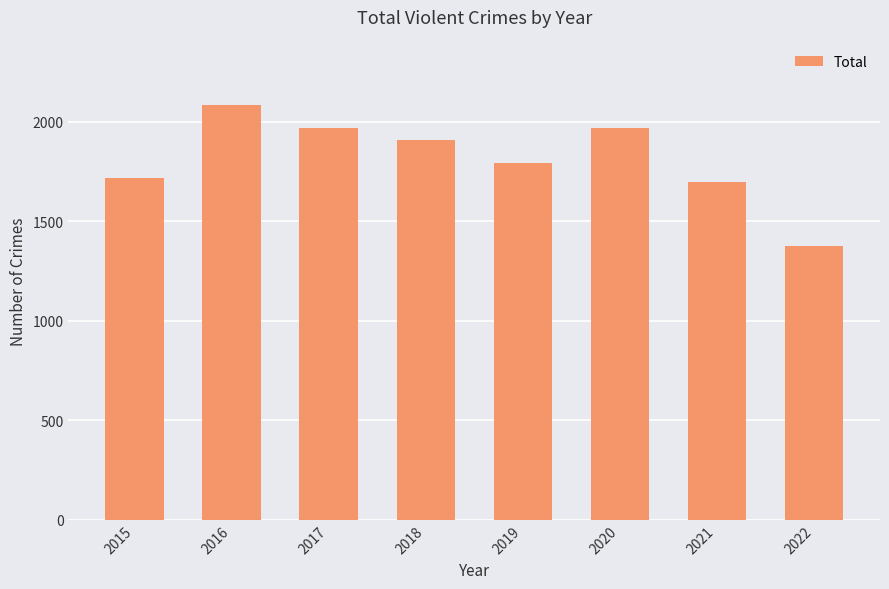

The value at 2019 is 1792. True or false?

True